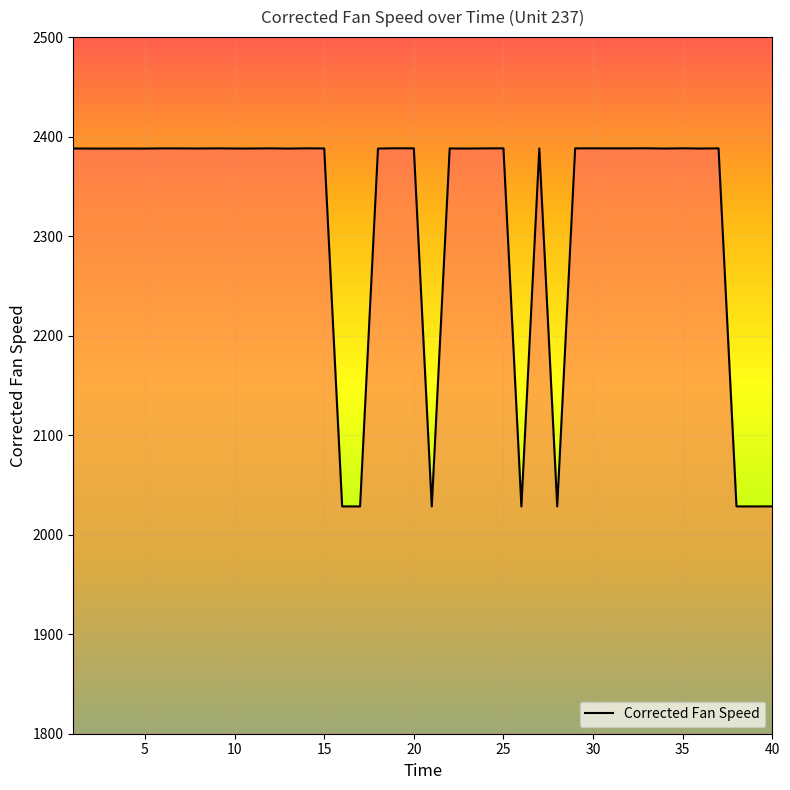

What is the minimum value shown in the chart?

2028.4